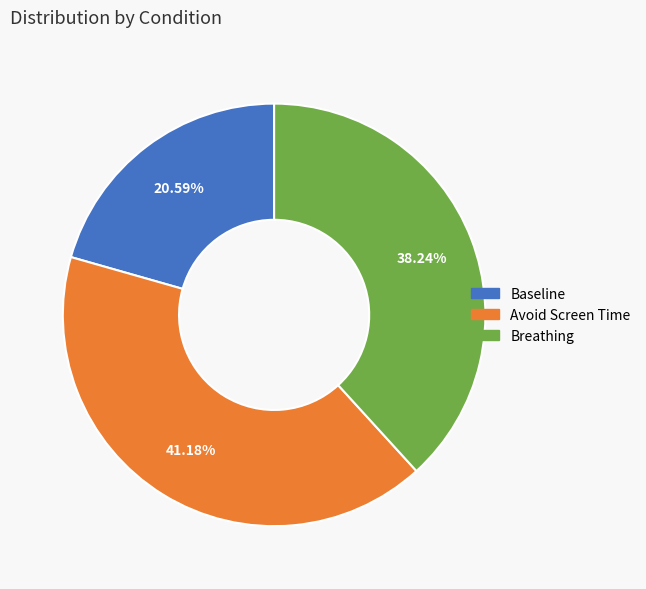

What percentage is the Avoid Screen Time slice, to the nearest percent?

41%